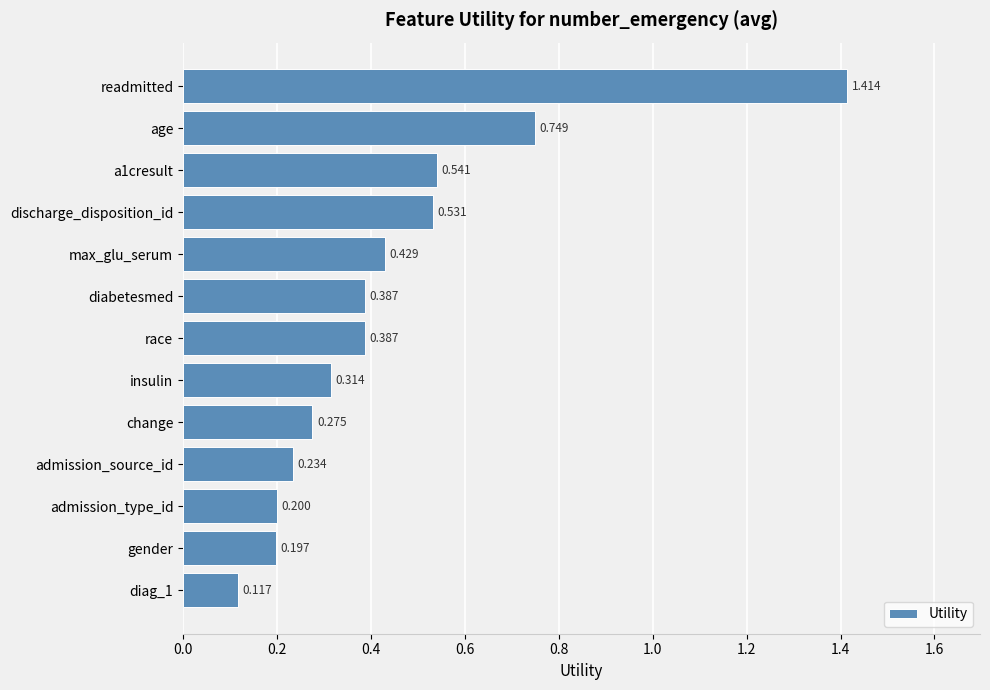

Which has a higher value, max_glu_serum or diabetesmed?

max_glu_serum